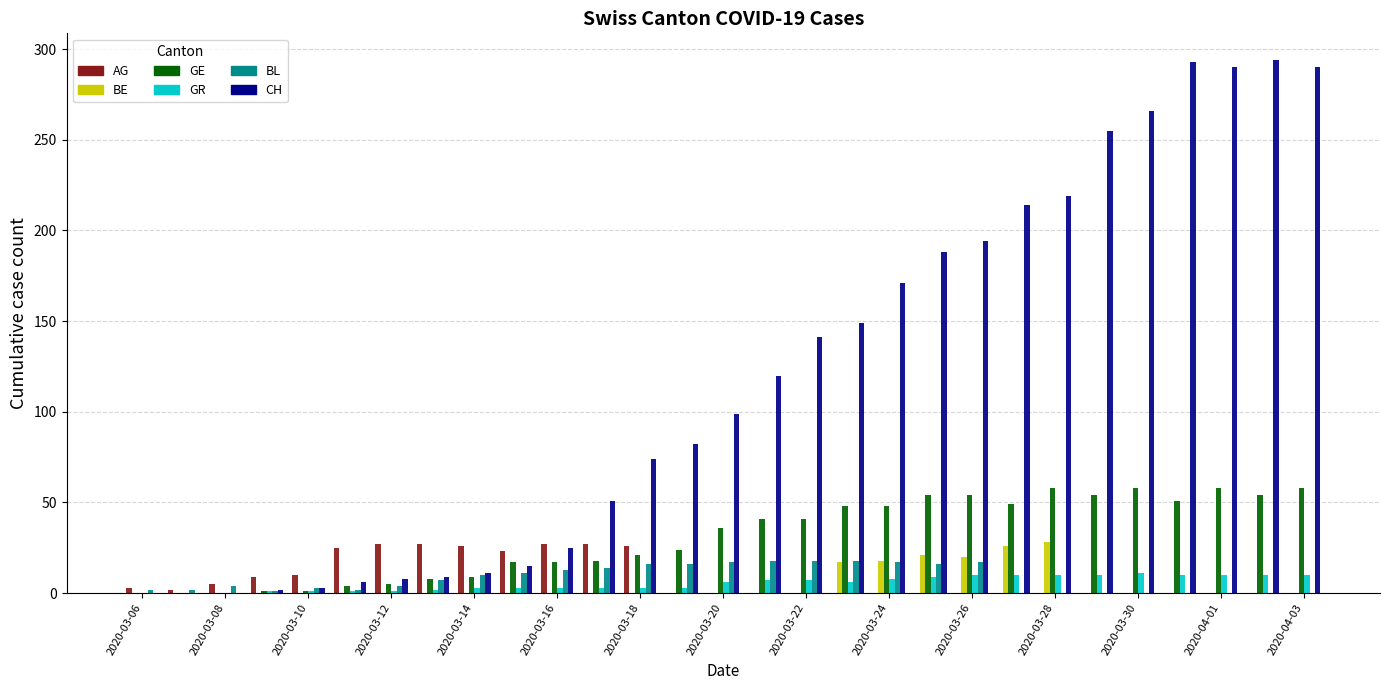

What is the sum of all AG values?

237